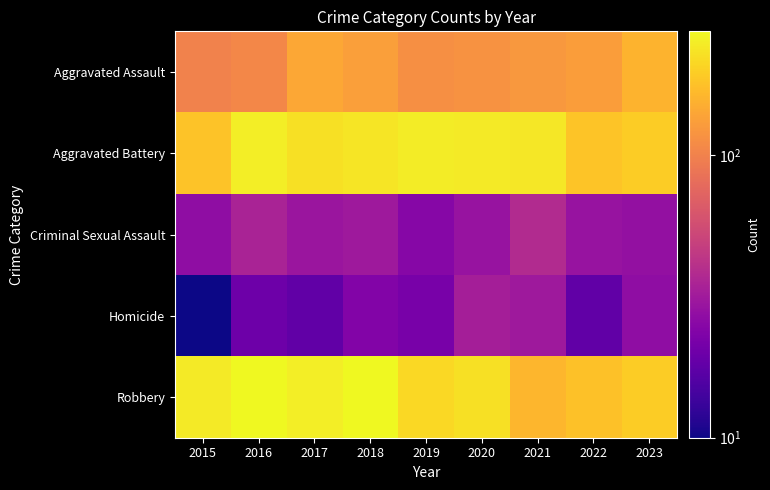

Reading left to right, transcribe all the data shown in this chart.

Aggravated Assault: 2015=101	2016=106	2017=143	2018=133	2019=115	2020=118	2021=124	2022=130	2023=158
Aggravated Battery: 2015=181	2016=254	2017=229	2018=237	2019=251	2020=245	2021=239	2022=184	2023=194
Criminal Sexual Assault: 2015=27	2016=35	2017=30	2018=31	2019=25	2020=29	2021=38	2022=29	2023=28
Homicide: 2015=10	2016=20	2017=18	2018=24	2019=22	2020=33	2021=31	2022=18	2023=27
Robbery: 2015=246	2016=273	2017=253	2018=275	2019=214	2020=227	2021=162	2022=179	2023=194